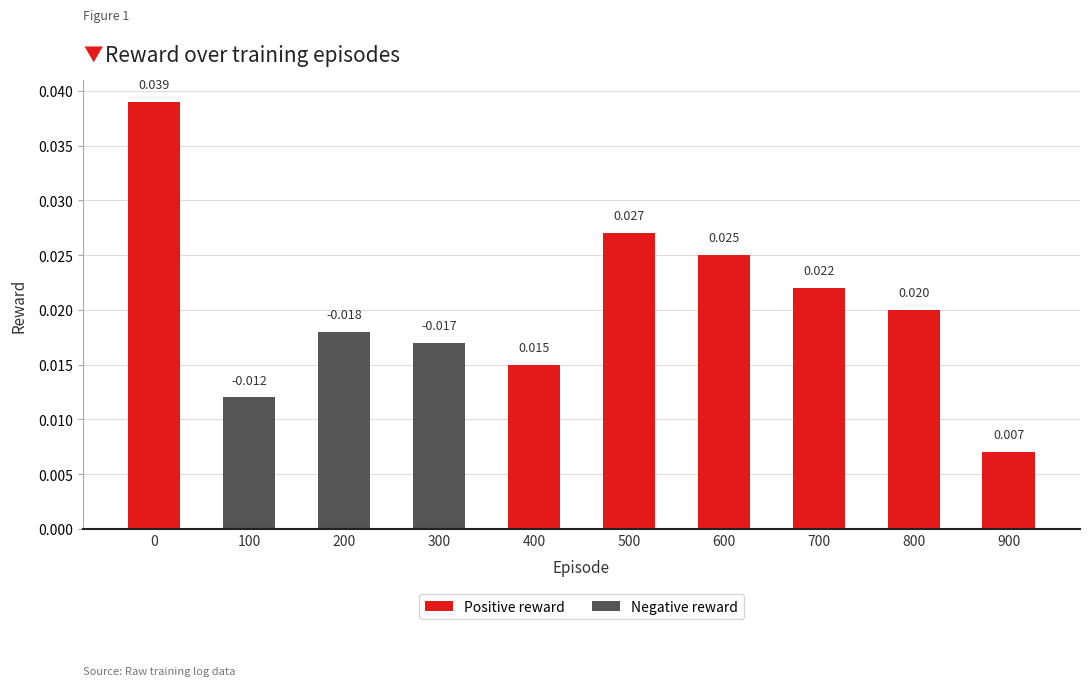

Rank the series at 800 from lowest to highest value.

Negative reward, Positive reward